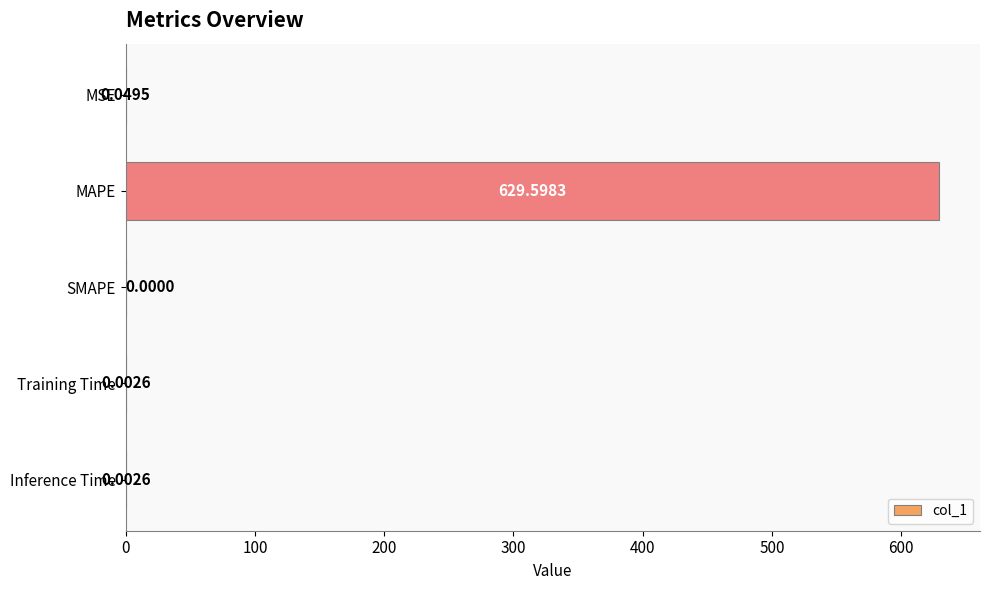

At which category does the chart reach its peak across all series?

MAPE